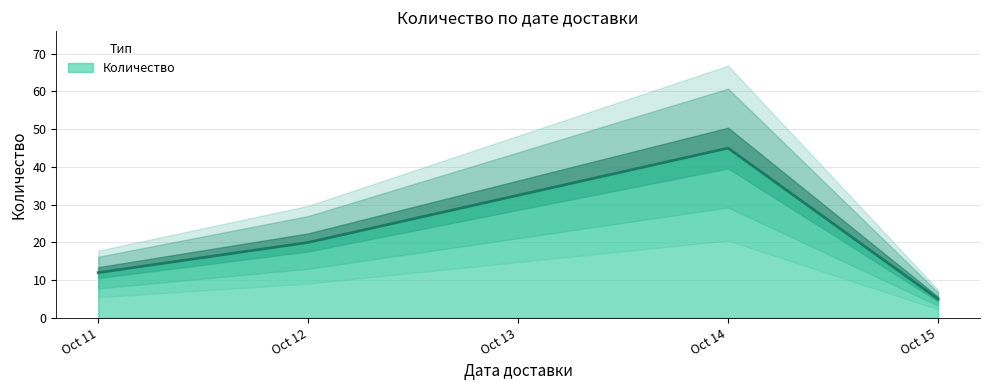

True or false: Количество has more than 0 points higher than both neighbors.

True